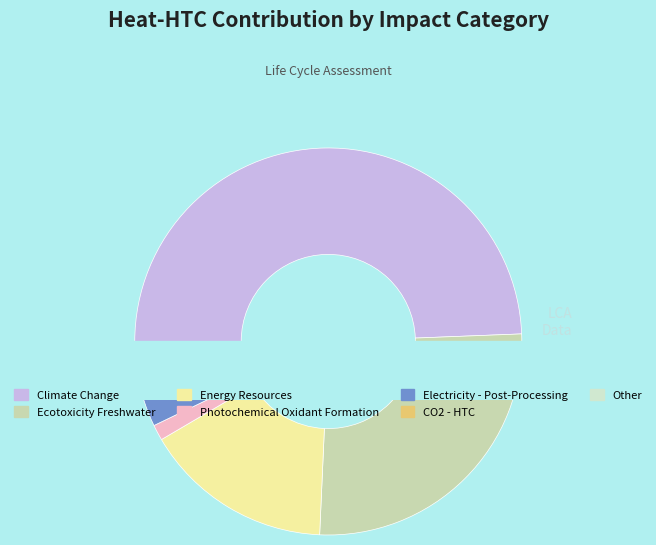

To the nearest percent, what is the difference between the Electricity - Post-Processing and Climate Change slice percentages?

45%